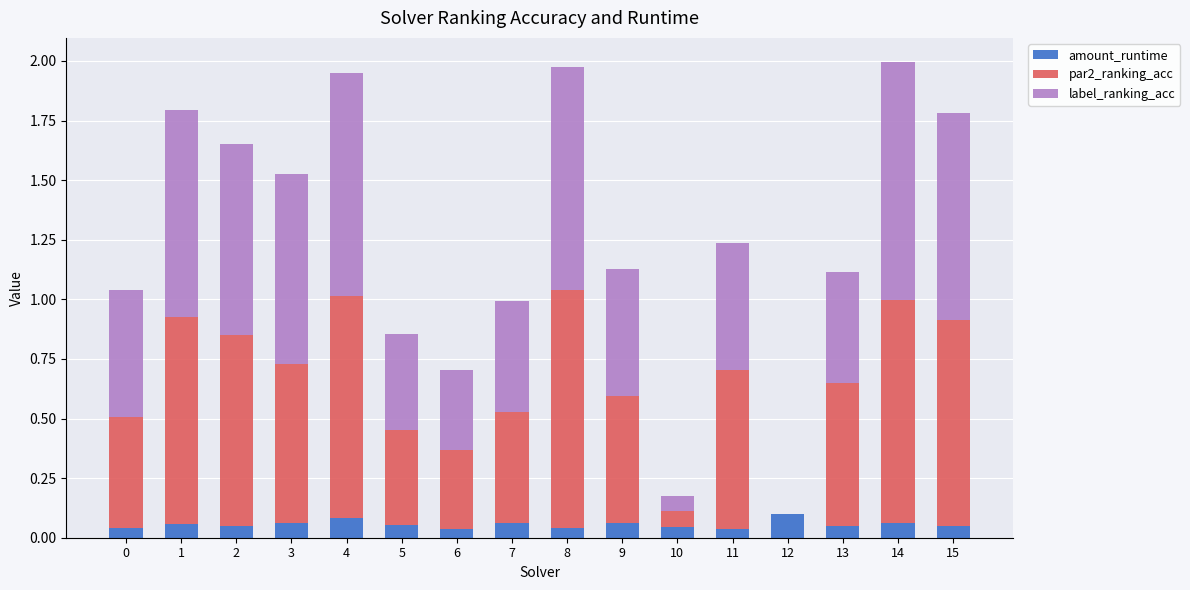

True or false: amount_runtime has a value of 0.1 at 5.

True